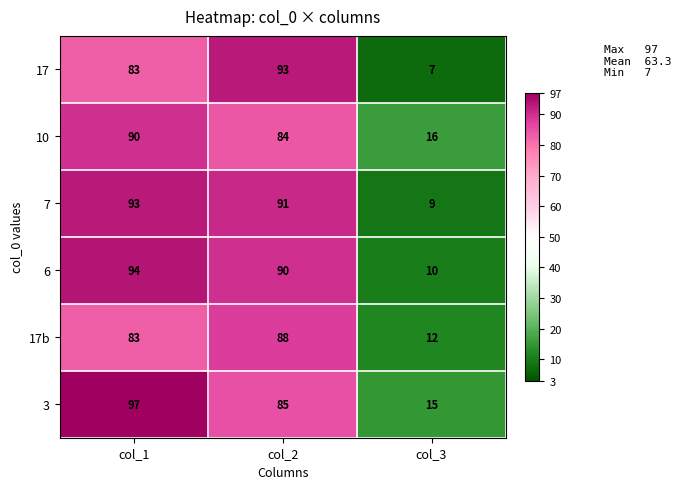

Which series has the largest range (max minus min)?

17